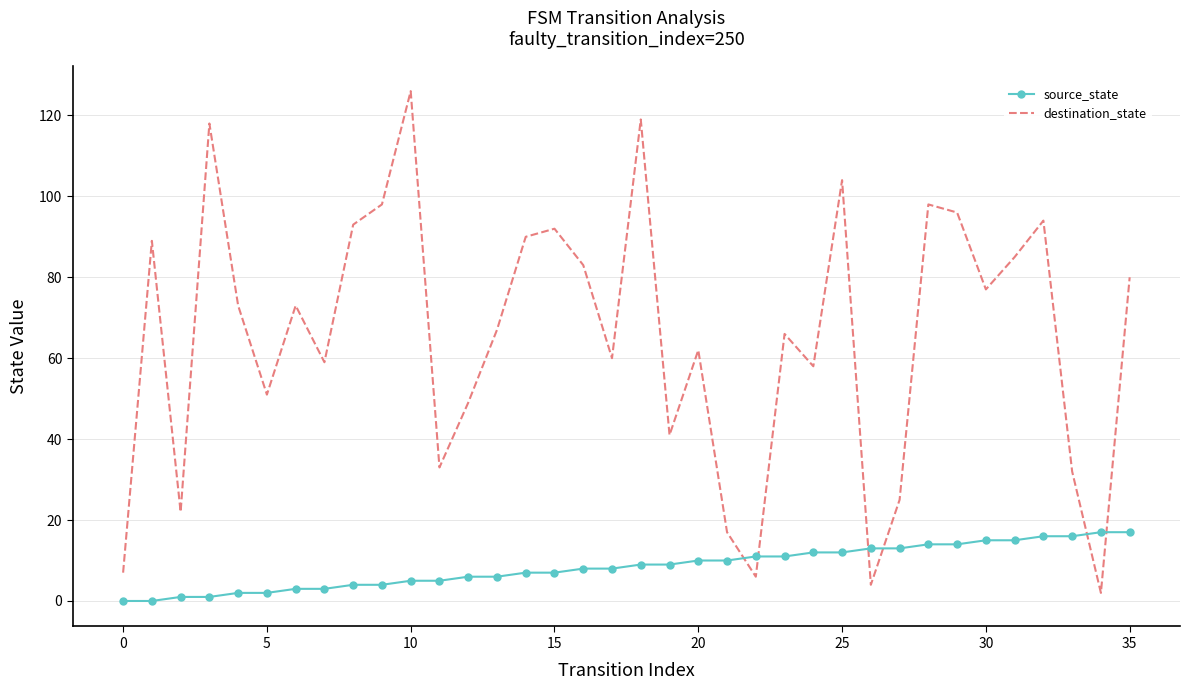

After their last crossing, which series has the higher values: source_state or destination_state?

destination_state